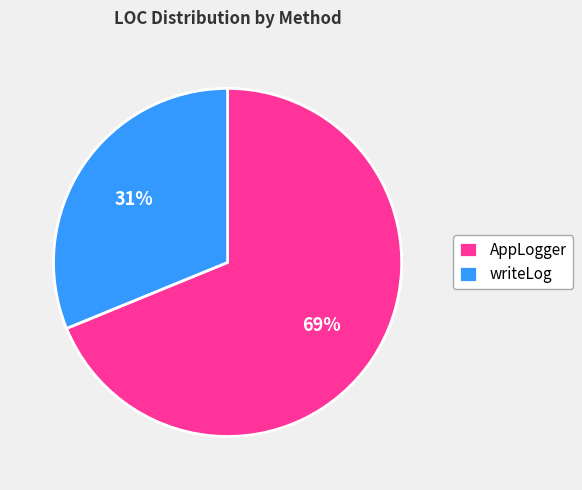

To the nearest percent, what is the combined percentage of writeLog and AppLogger?

100%